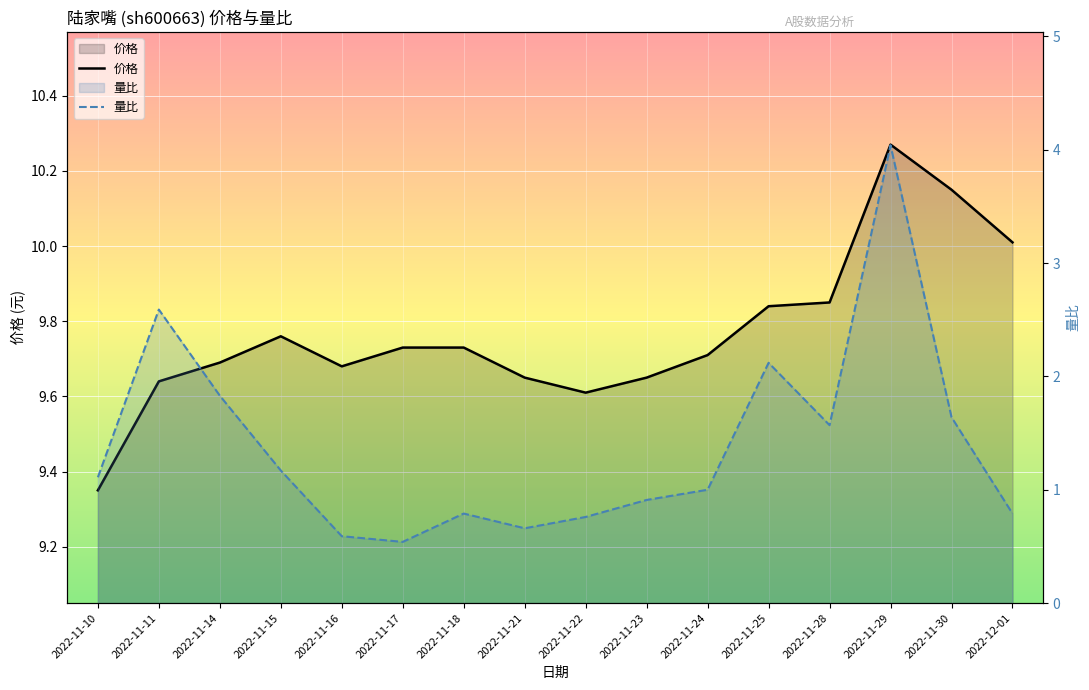

At which category does the chart reach its peak across all series?

2022-11-29